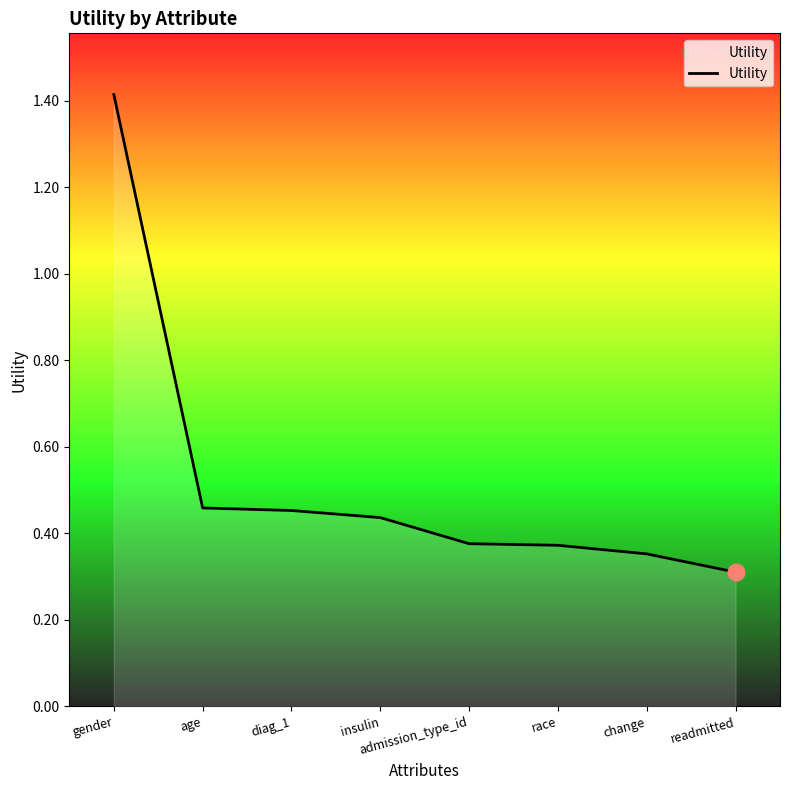

Approximately how many times larger is the value at age compared to gender?

0.3